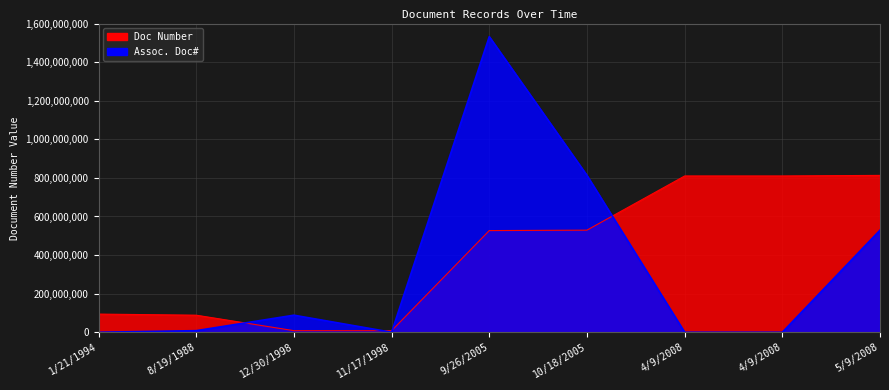

The Assoc. Doc# series shows 8183425 at 8/19/1988. True or false?

True